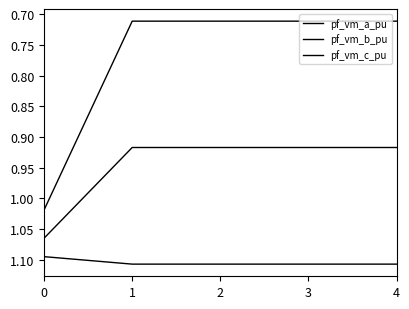

Is this an area chart (filled region under the line)?

No